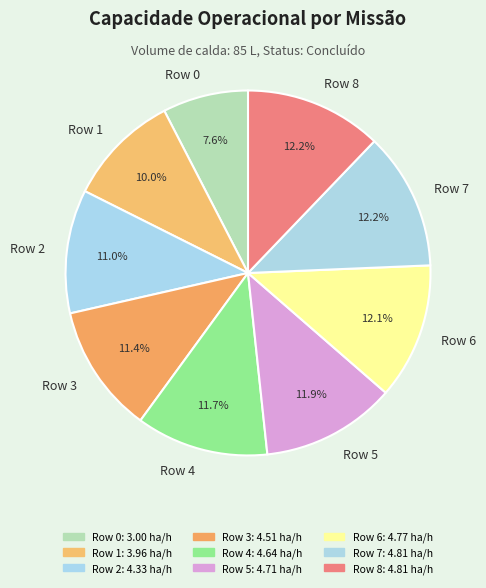

Is Row 5 the majority of the pie?

No